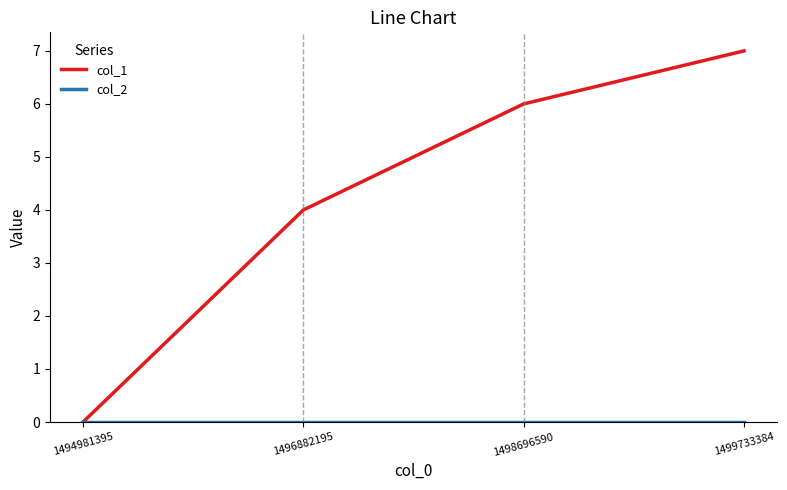

True or false: col_1 has a value of 2 at 1496882195.

False